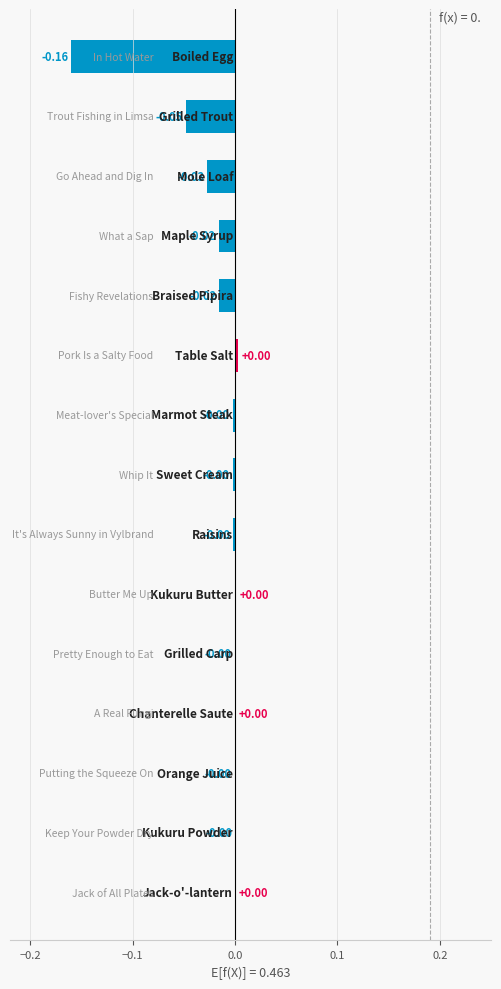

What is the sum of all values?

-0.3